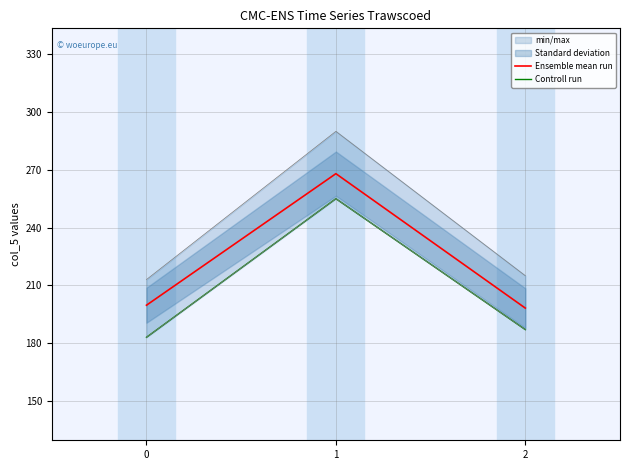

What is the total value across all series at 0?

382.7